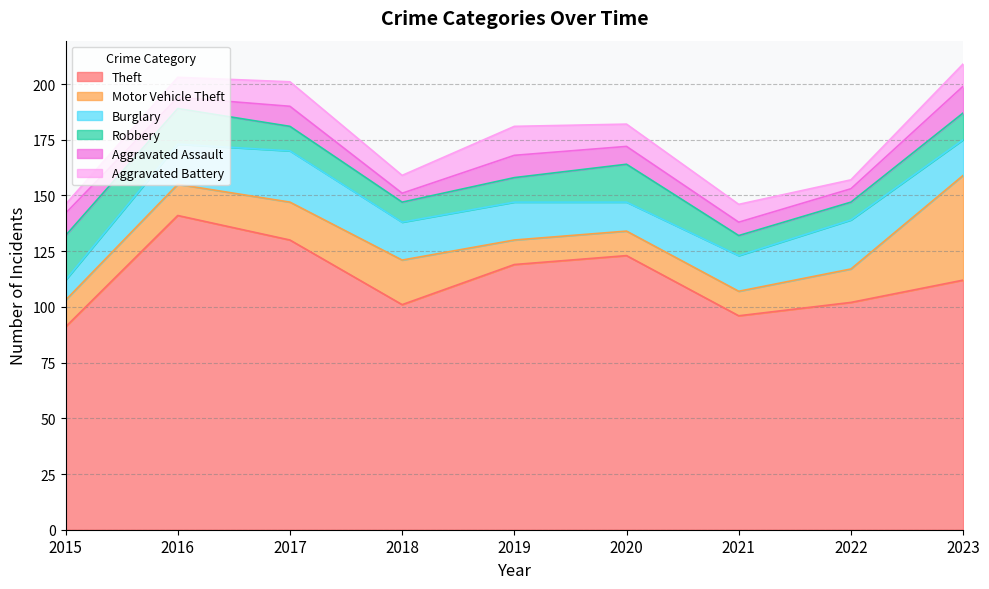

What is the difference between the Aggravated Battery values at 2015 and 2017?

7